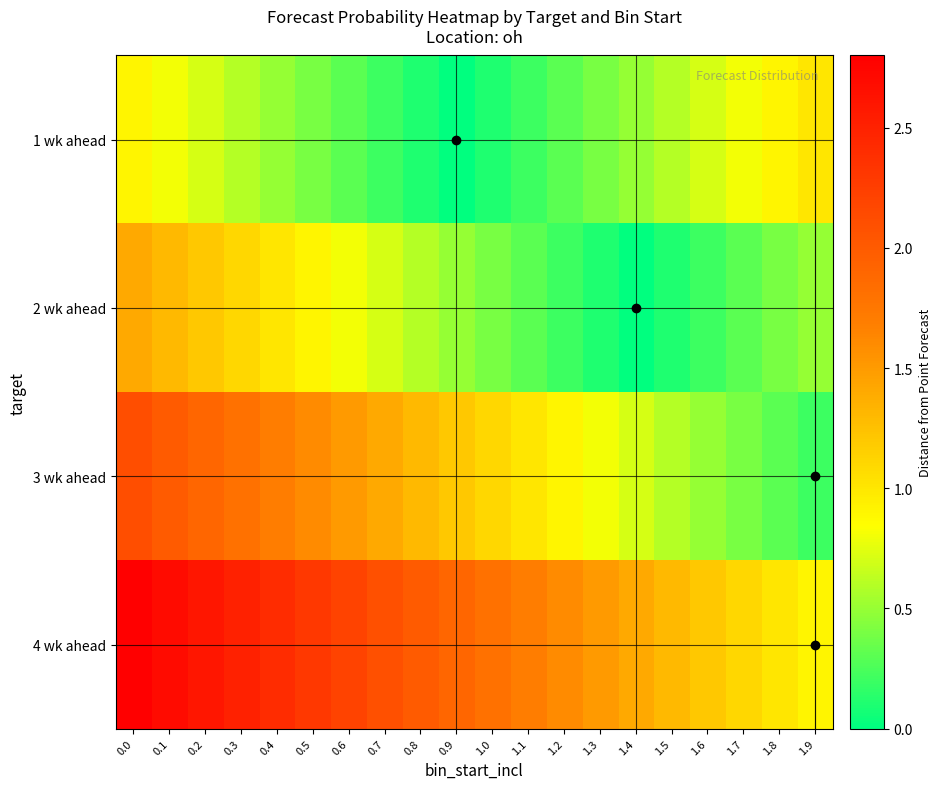

List the series in order of their peak value, highest first.

4 wk ahead, 3 wk ahead, 2 wk ahead, 1 wk ahead